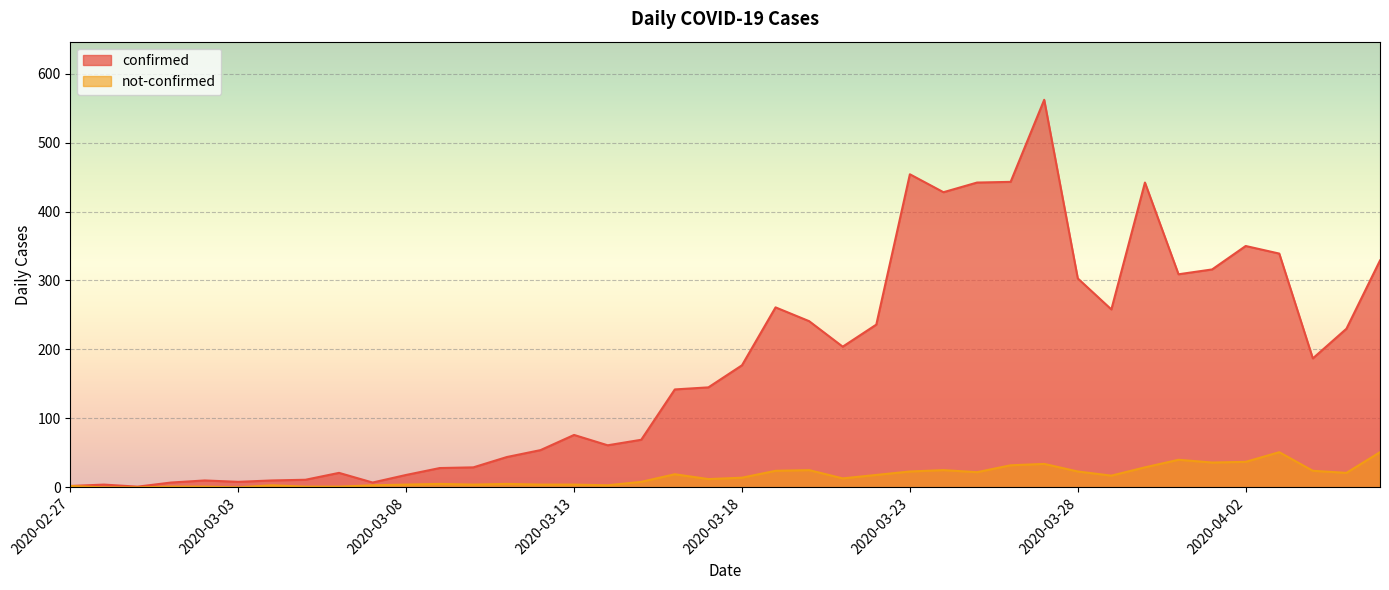

How many positive values does the not-confirmed series have?

37